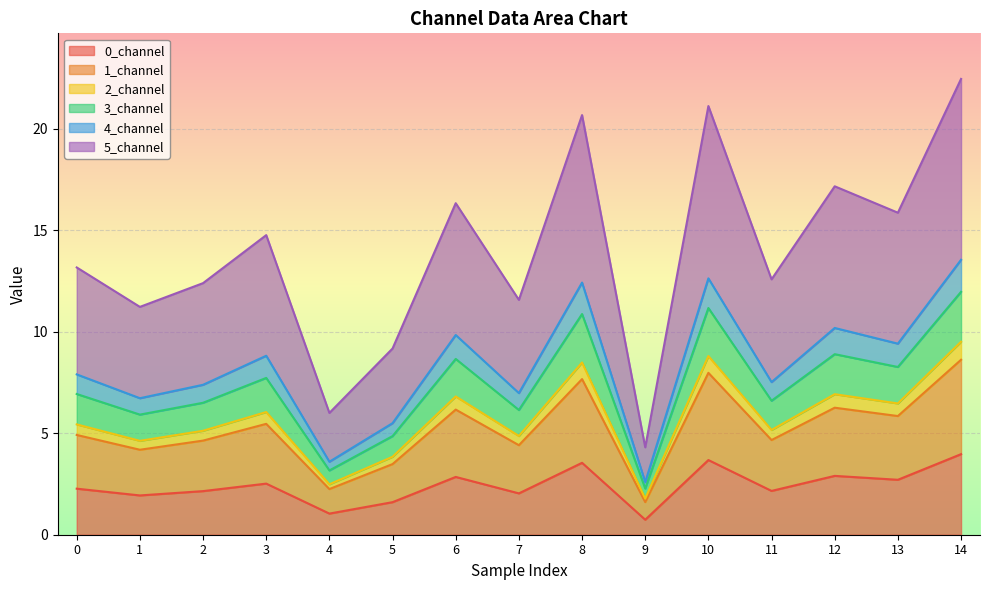

How many interior local valleys does the 2_channel series have?

6